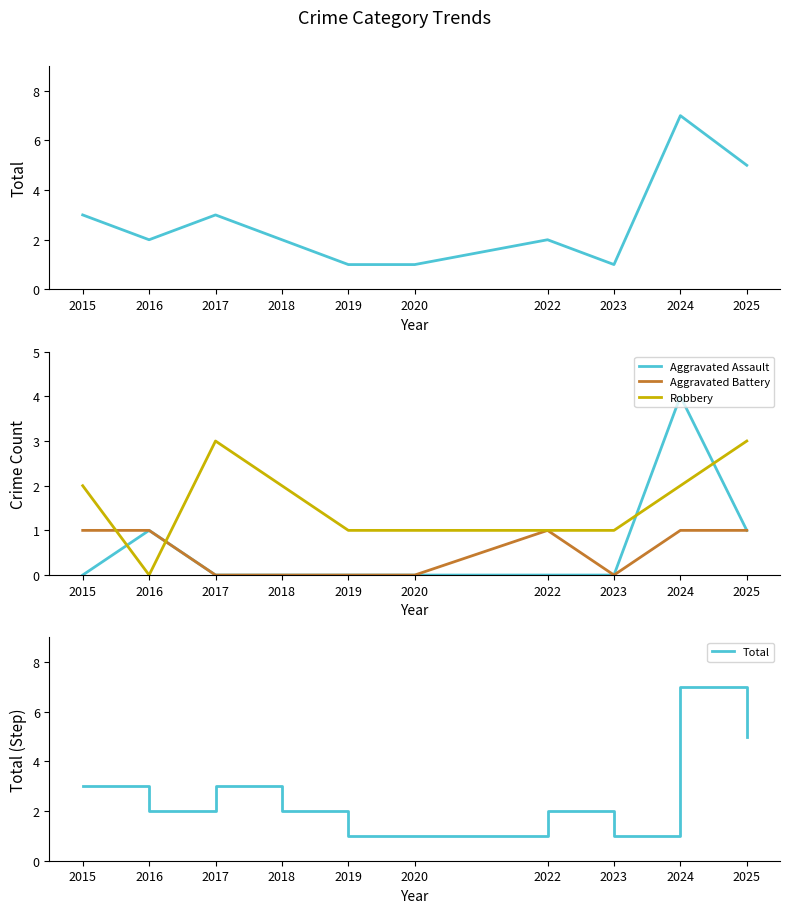

How many values in the Total series are below 2?

3